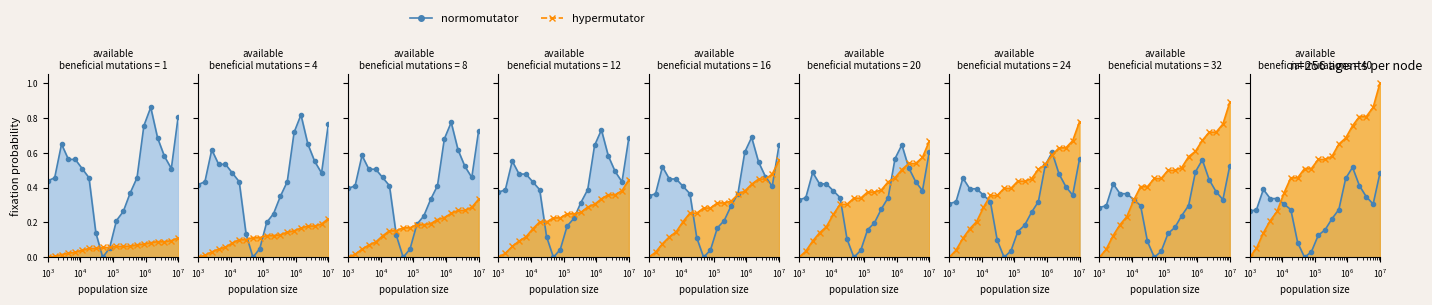

What is the value of the hypermutator point at the 5th from the left?

0.3